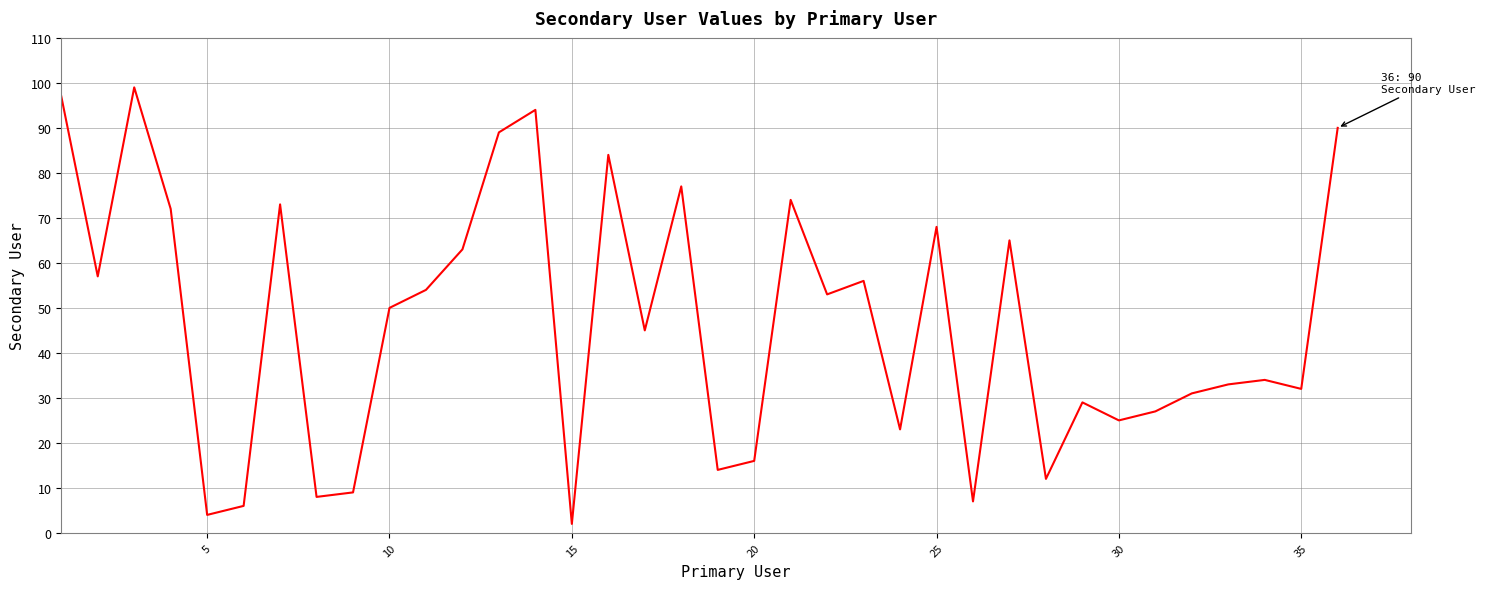

What is the greatest value displayed?

99